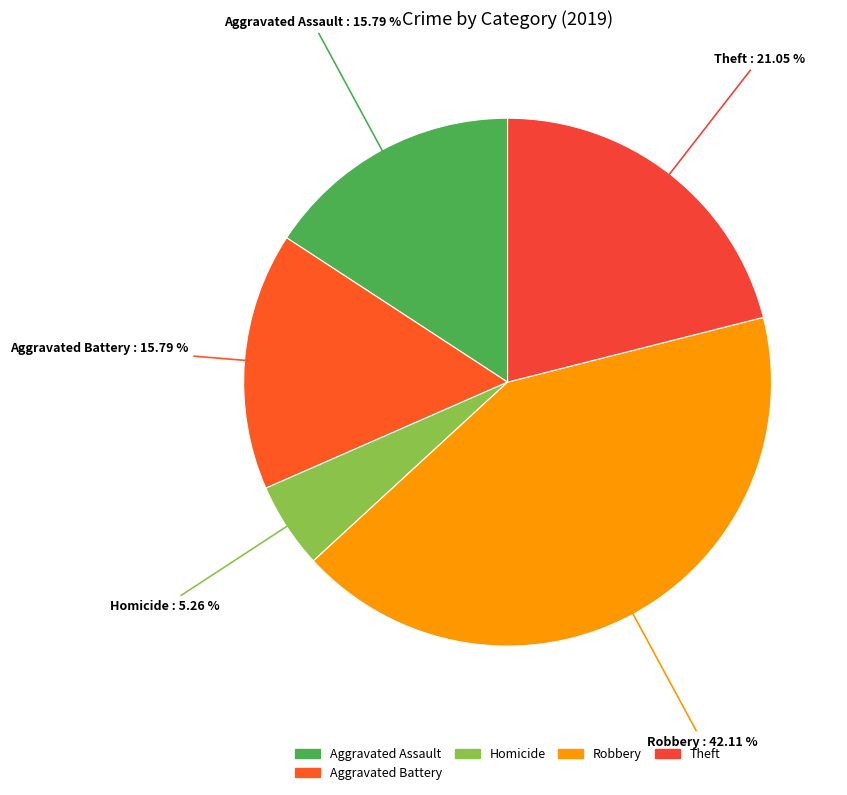

Between Homicide and Robbery, which is larger?

Robbery